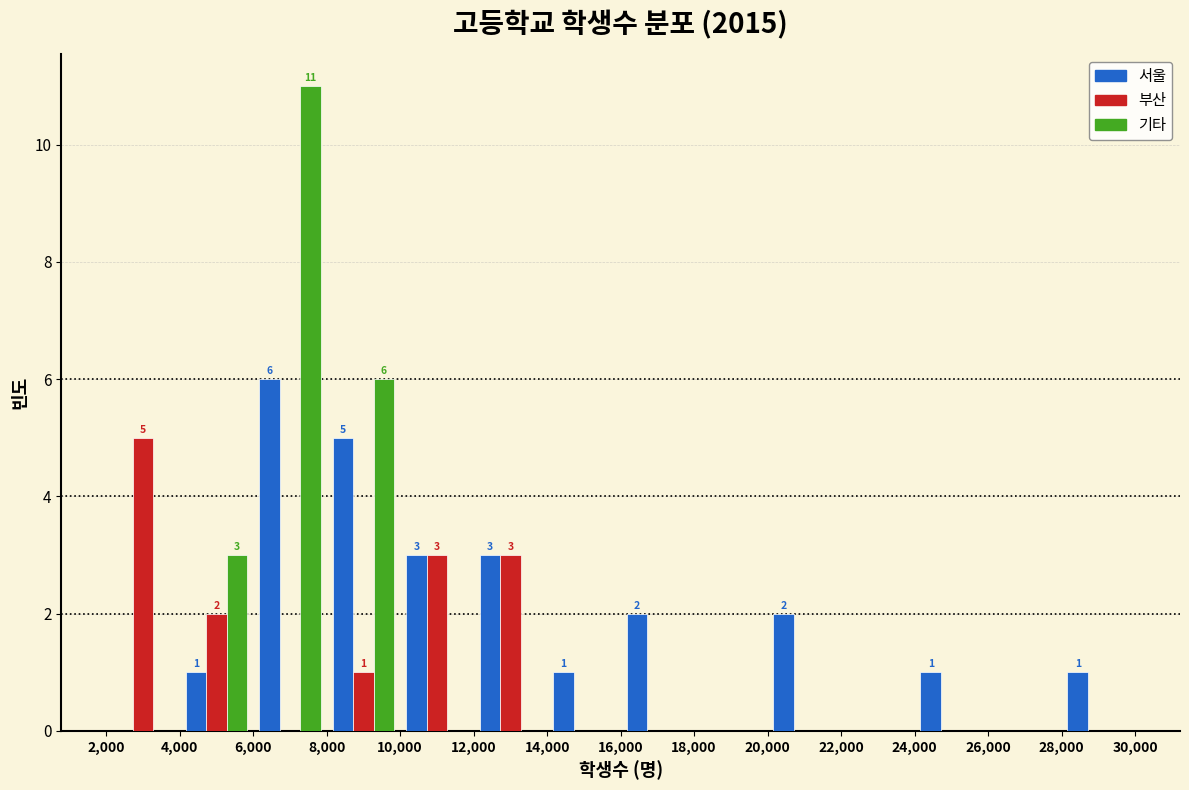

In the 부산 series, which range on the x-axis has the tallest bar?

2,000 to 4,000